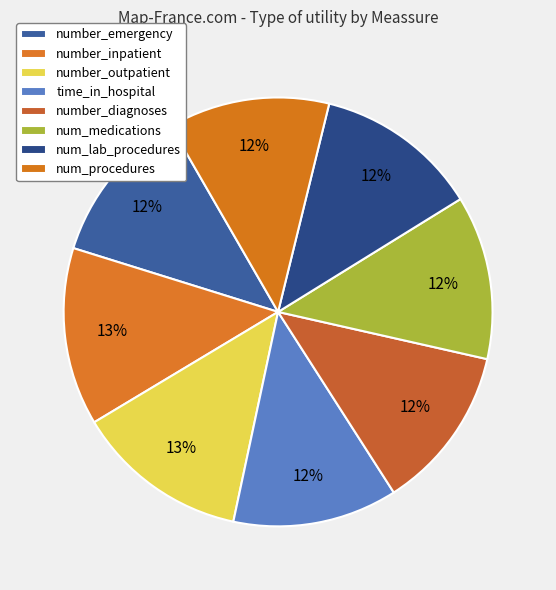

Count the number of slices in the pie.

8